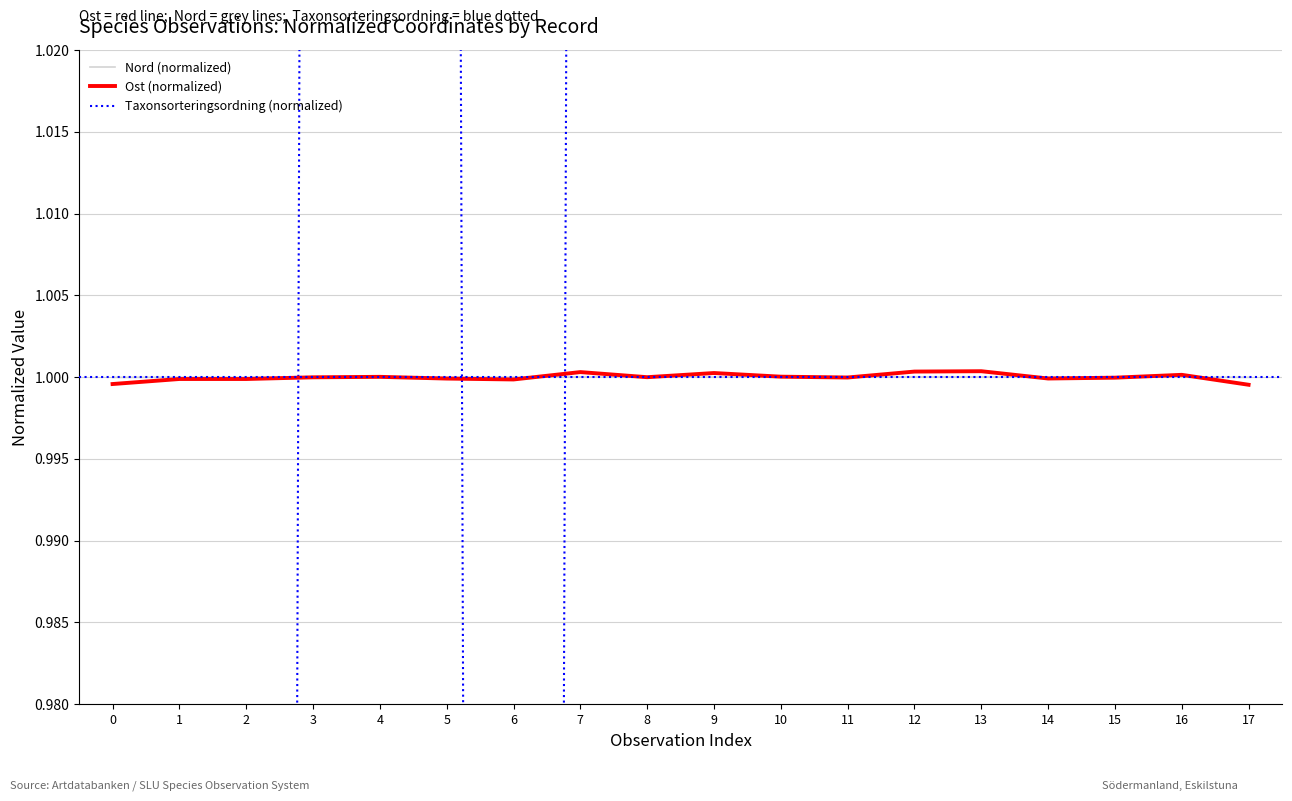

What is the value of the Nord (normalized) point at the 2nd from the left?

1.0